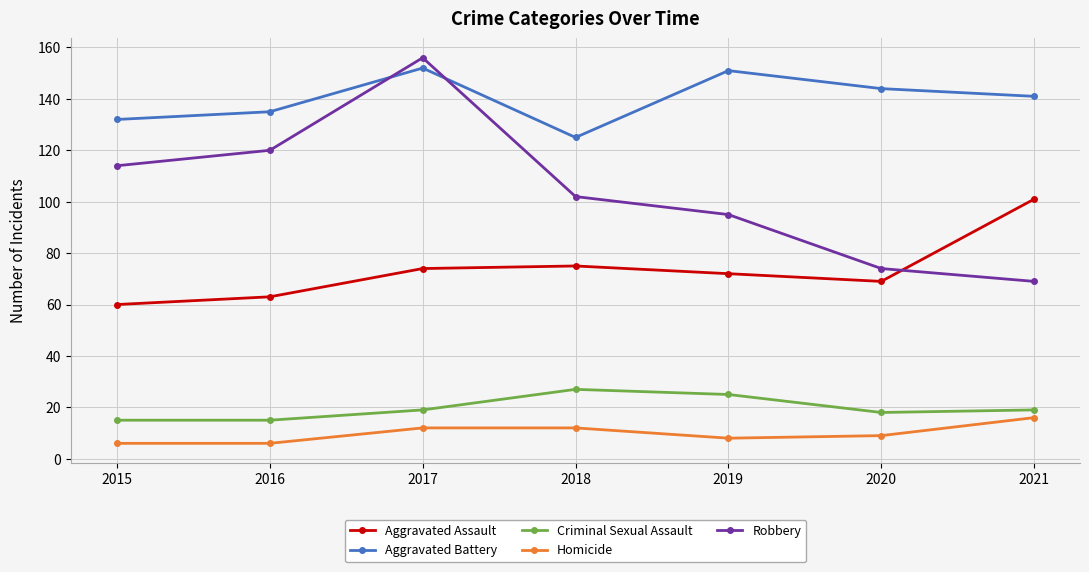

True or false: Aggravated Battery and Homicide intersect in this chart.

False